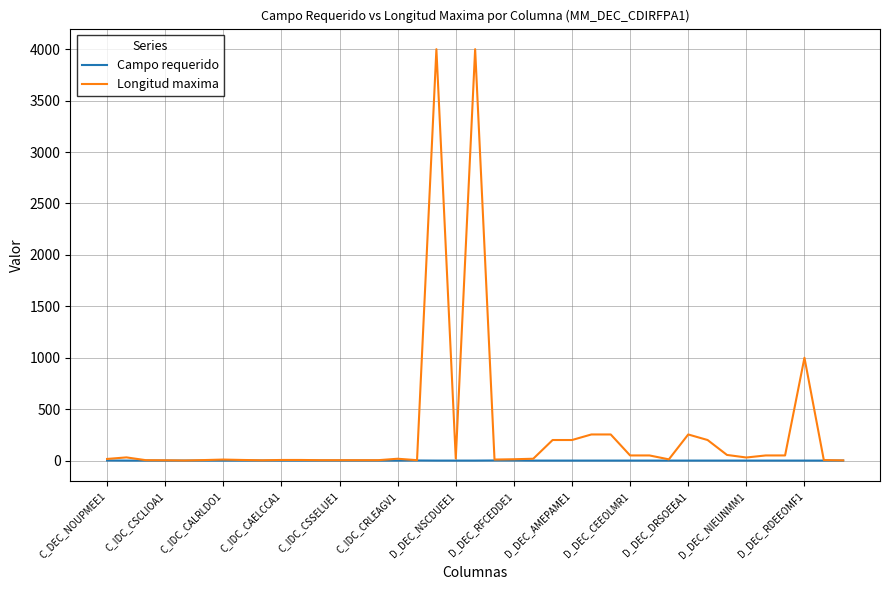

What is the greatest value displayed?

4000